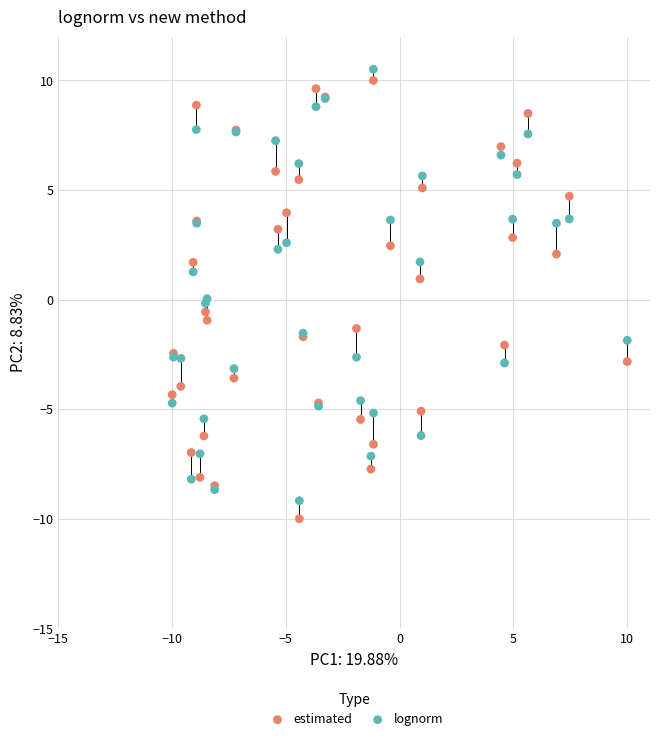

Which series has the widest spread of Y values?

estimated